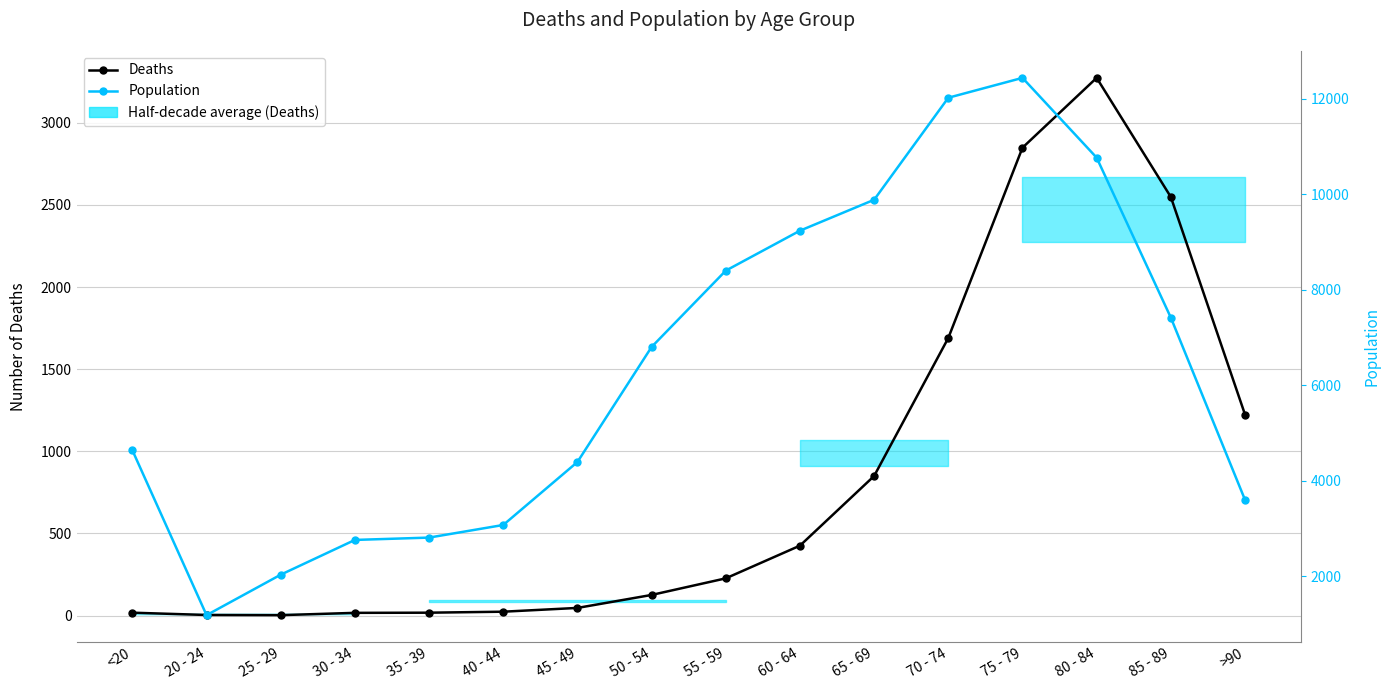

Reading right to left, extract all data points from this chart.

Deaths: >90=1224	85 - 89=2548	80 - 84=3273	75 - 79=2848	70 - 74=1690	65 - 69=850	60 - 64=426	55 - 59=227	50 - 54=126	45 - 49=47	40 - 44=24	35 - 39=18	30 - 34=17	25 - 29=3	20 - 24=4	<20=18
Population: >90=3604	85 - 89=7417	80 - 84=10764	75 - 79=12434	70 - 74=12018	65 - 69=9883	60 - 64=9236	55 - 59=8400	50 - 54=6803	45 - 49=4396	40 - 44=3078	35 - 39=2814	30 - 34=2765	25 - 29=2038	20 - 24=1191	<20=4641